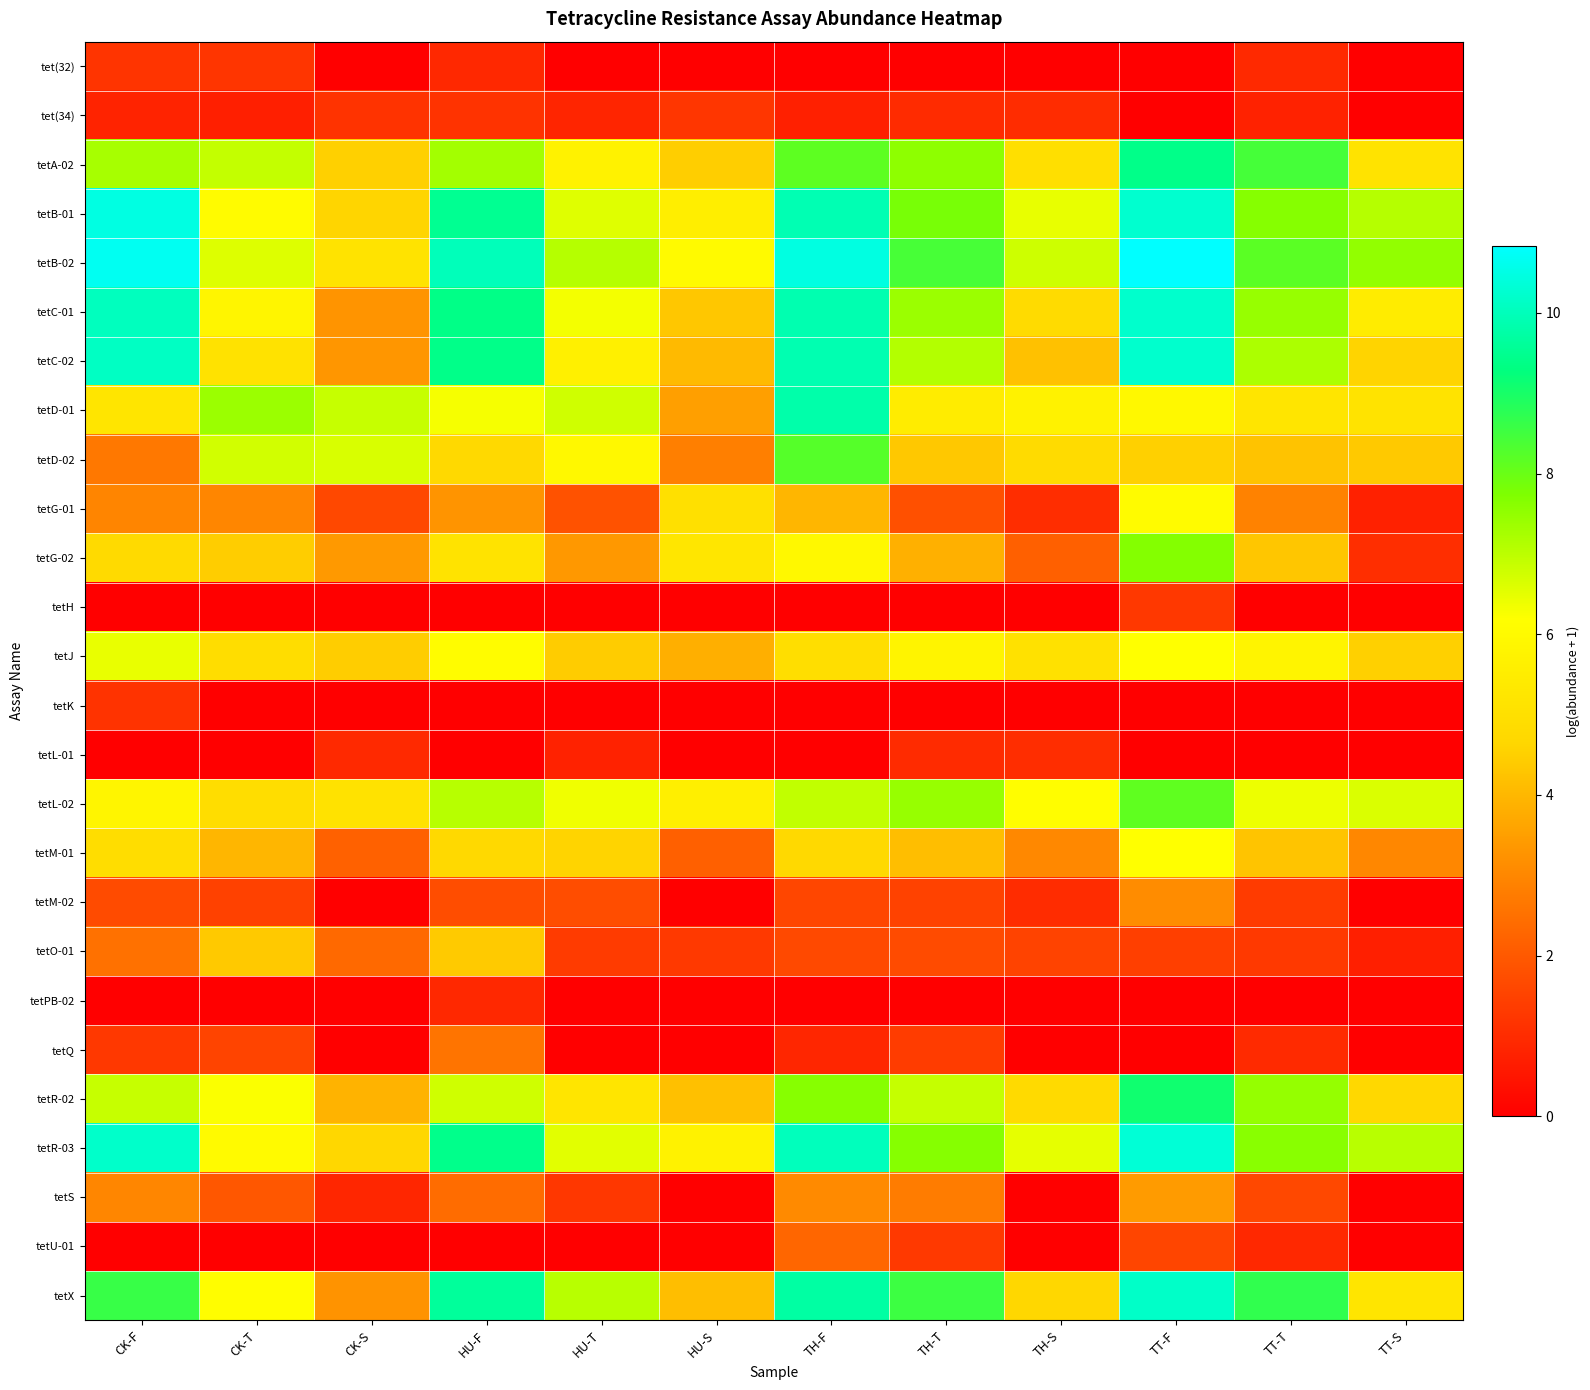

What is the total value across all series at TH-S?

75.7